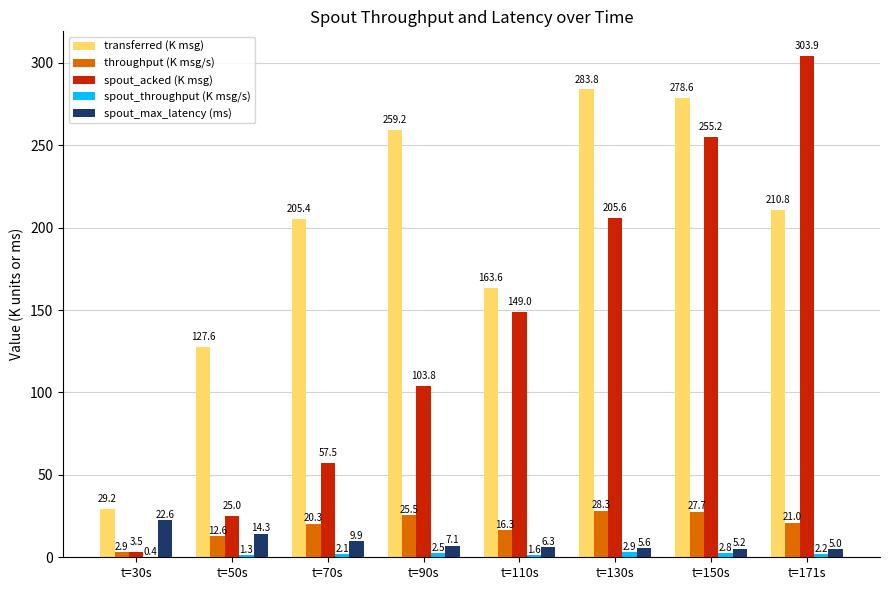

The transferred (K msg) series shows 179.1 at t=90s. True or false?

False